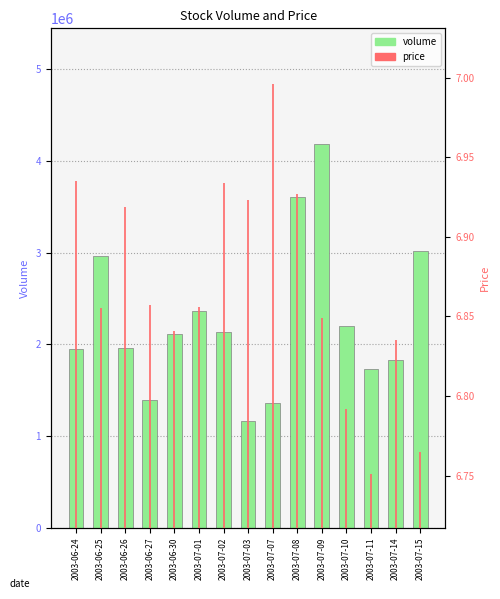

How many bars are there in total?

30